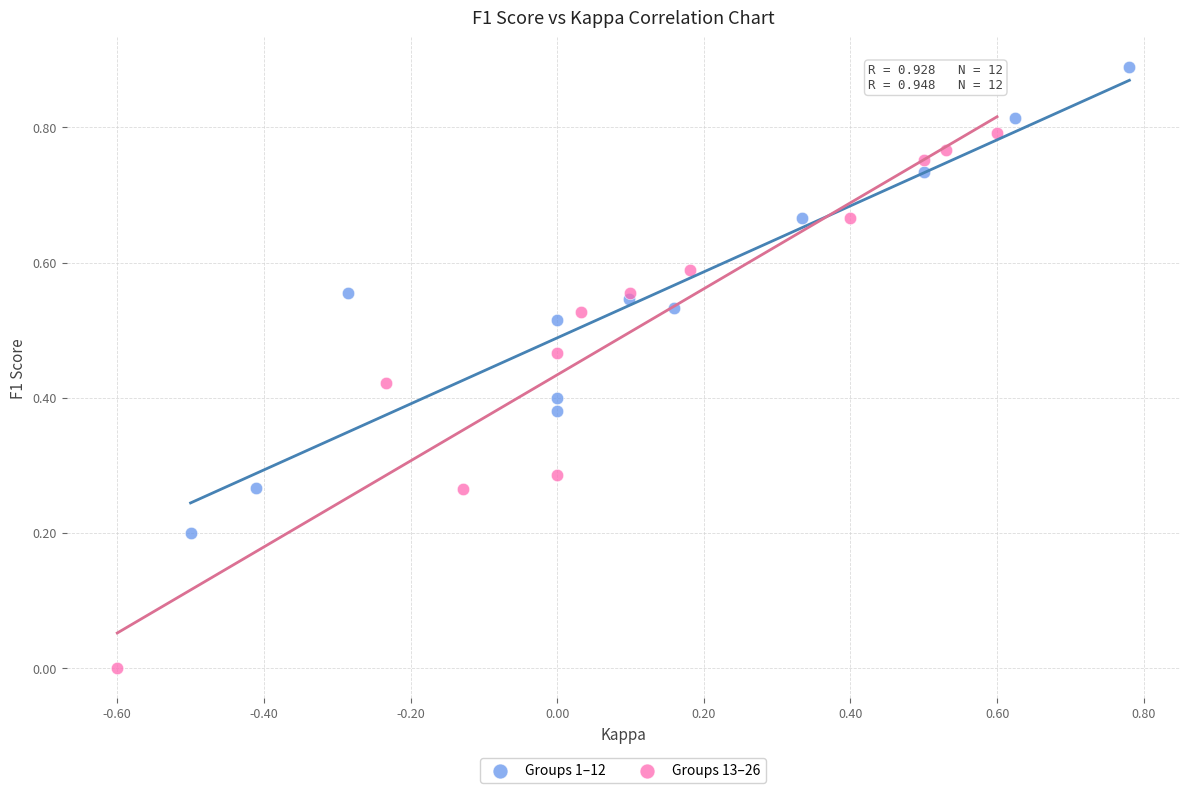

Which series reaches the minimum Y coordinate?

Groups 13–26